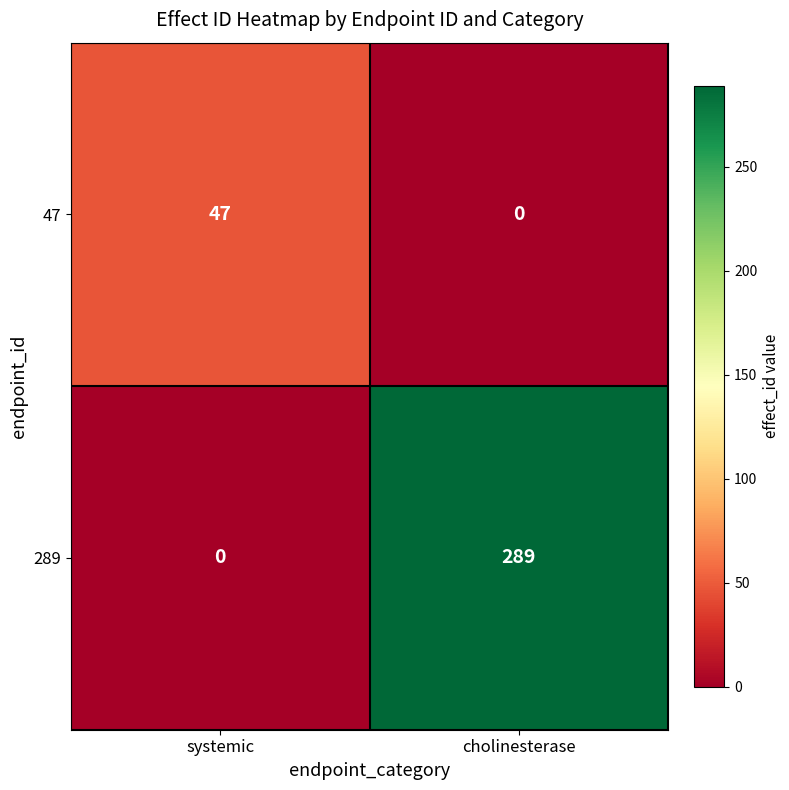

What is the maximum value shown in the chart?

289